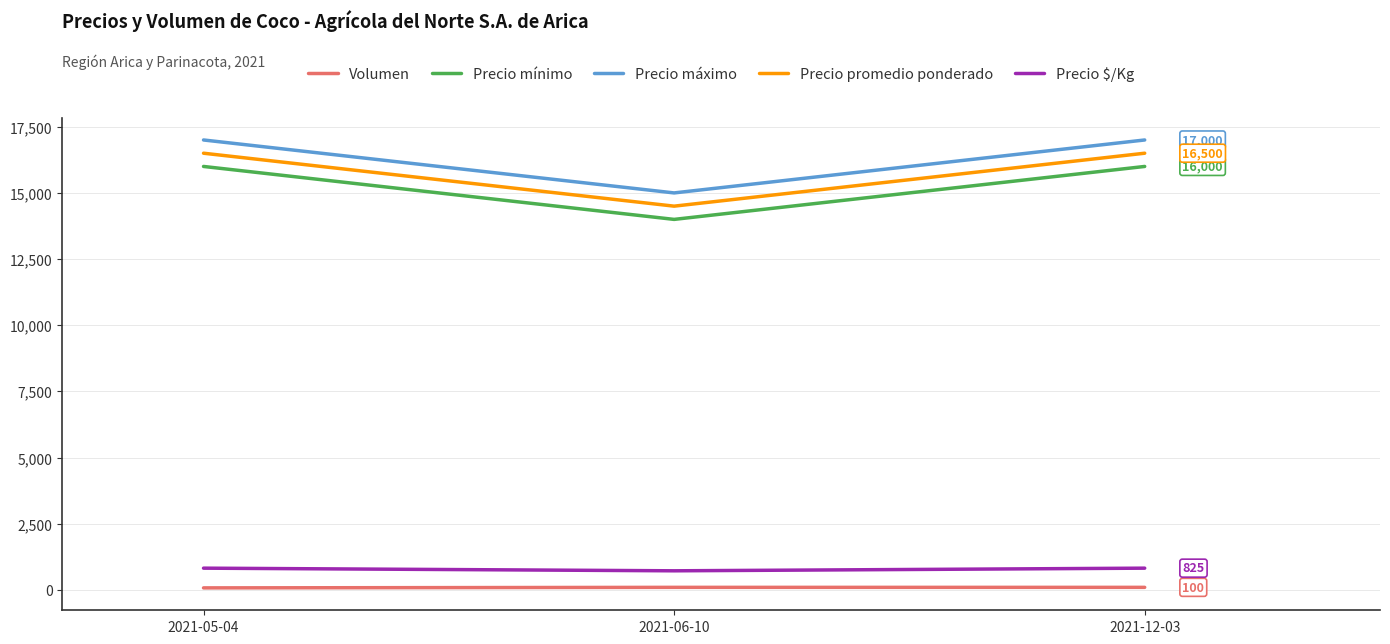

What is the greatest value displayed?

17000